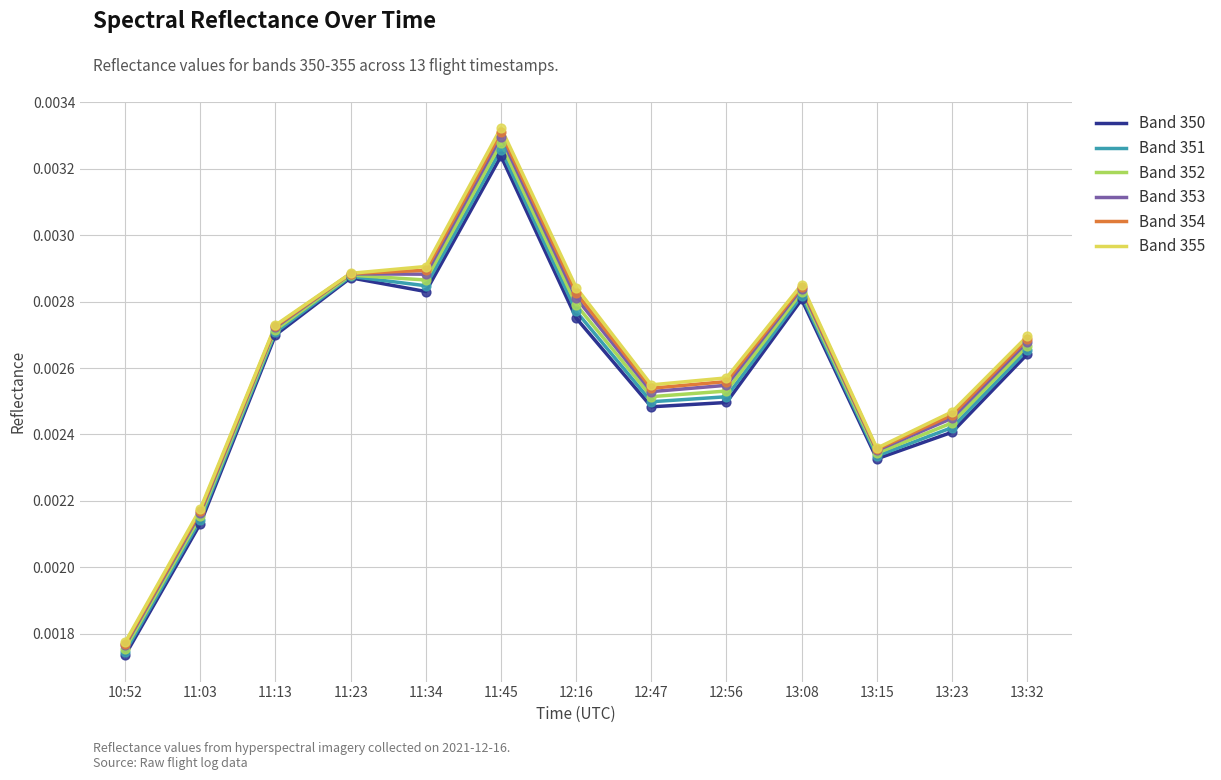

What are all the series names shown in the legend?

Band 350, Band 351, Band 352, Band 353, Band 354, Band 355